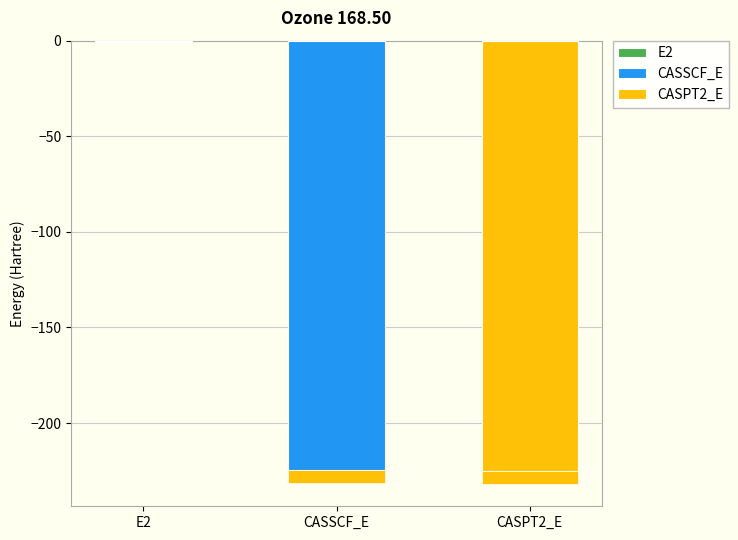

At which category does the chart reach its peak across all series?

E2